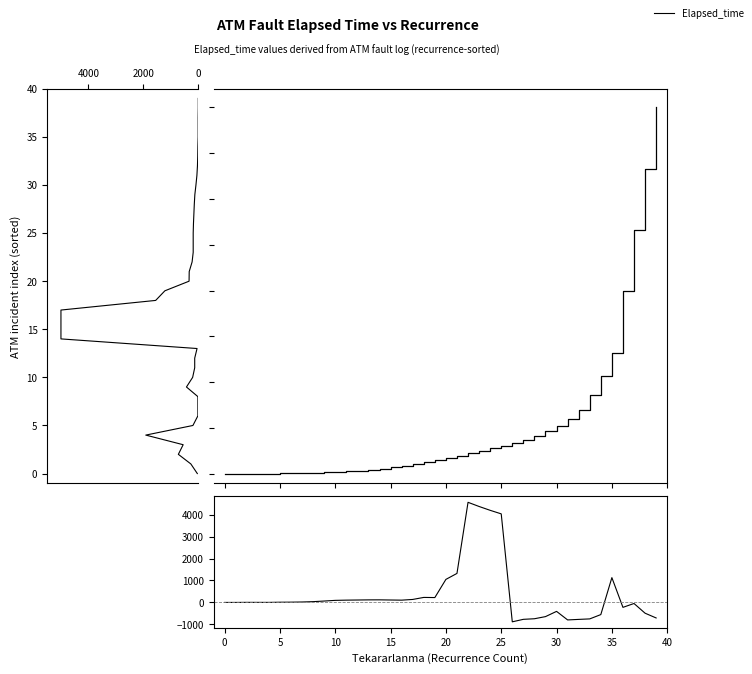

What is the minimum value shown in the chart?

-883.0